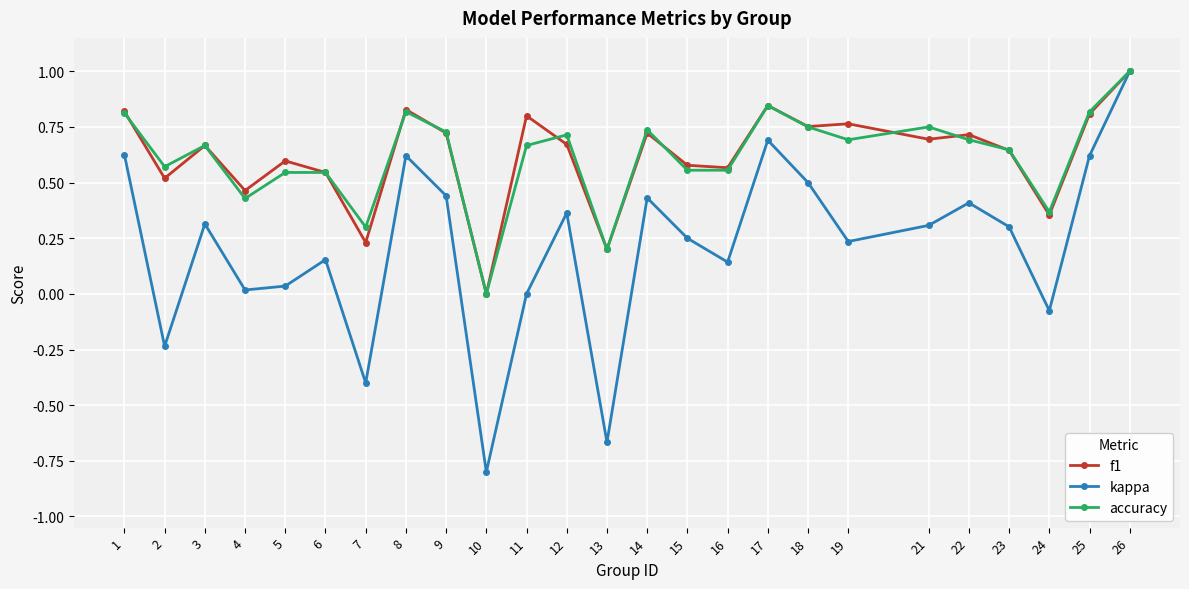

What are all the series names shown in the legend?

f1, kappa, accuracy